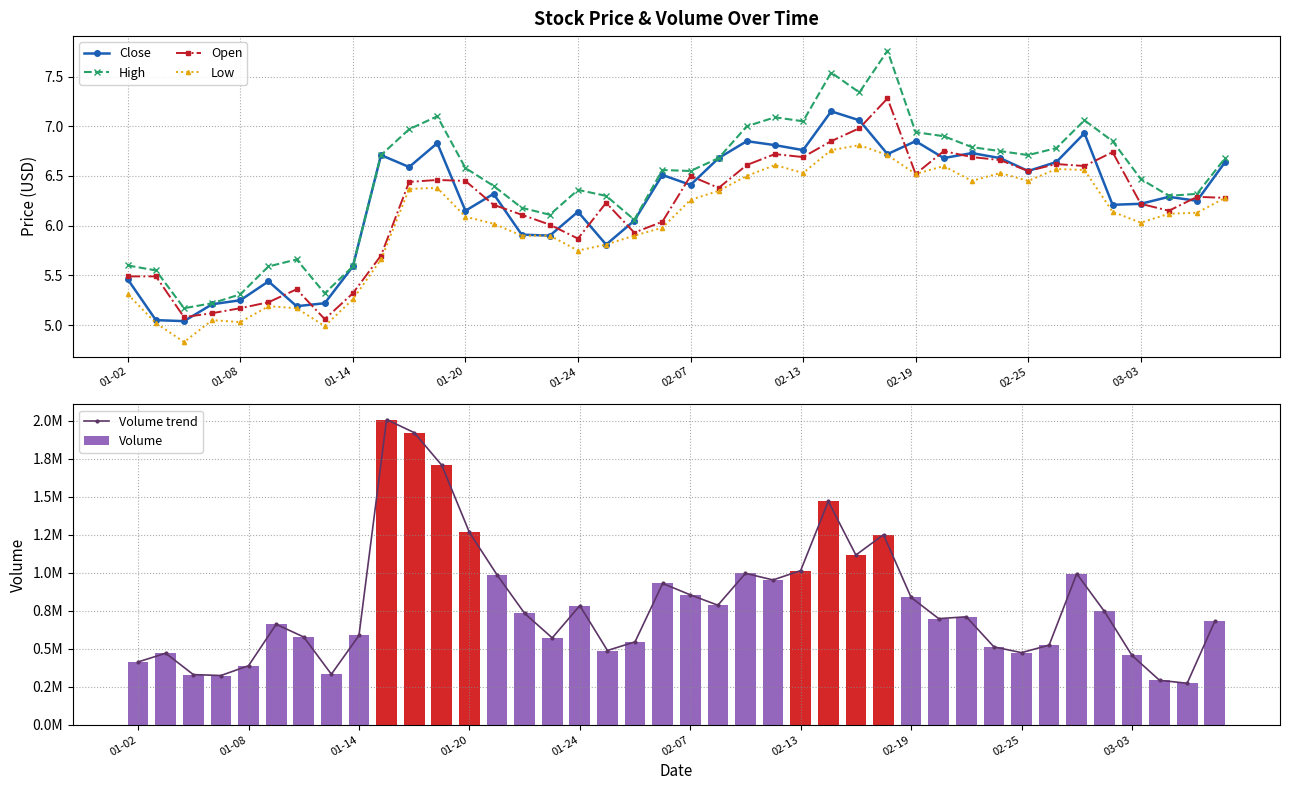

Which series has the largest total across all categories?

Volume trend